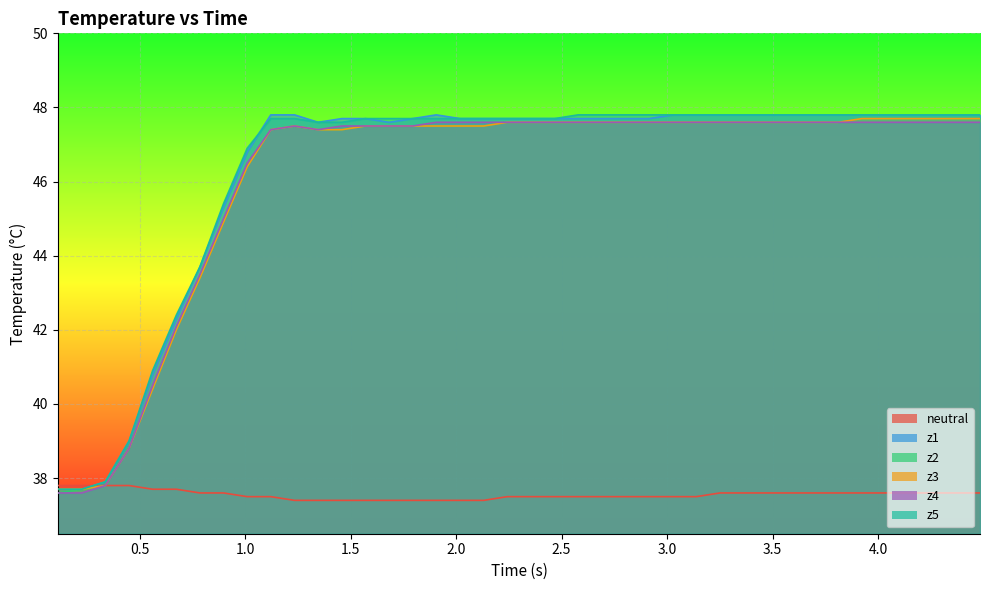

True or false: z5 has a value of 21.7 at 1.0.

False